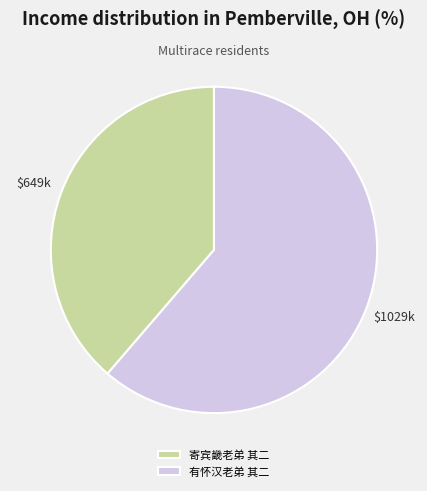

Which slice is the largest?

有怀汉老弟 其二